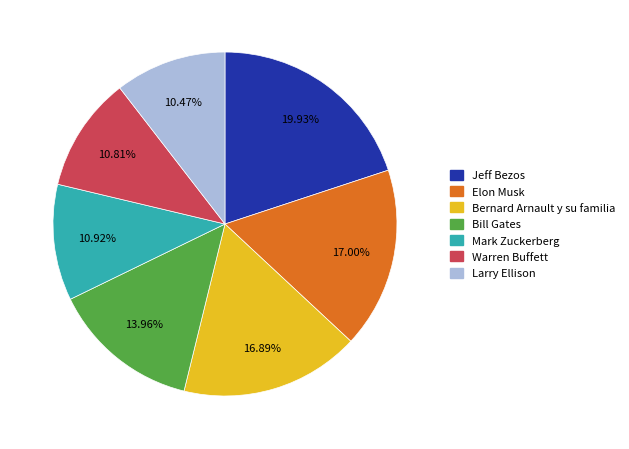

Does any single category account for the majority?

No